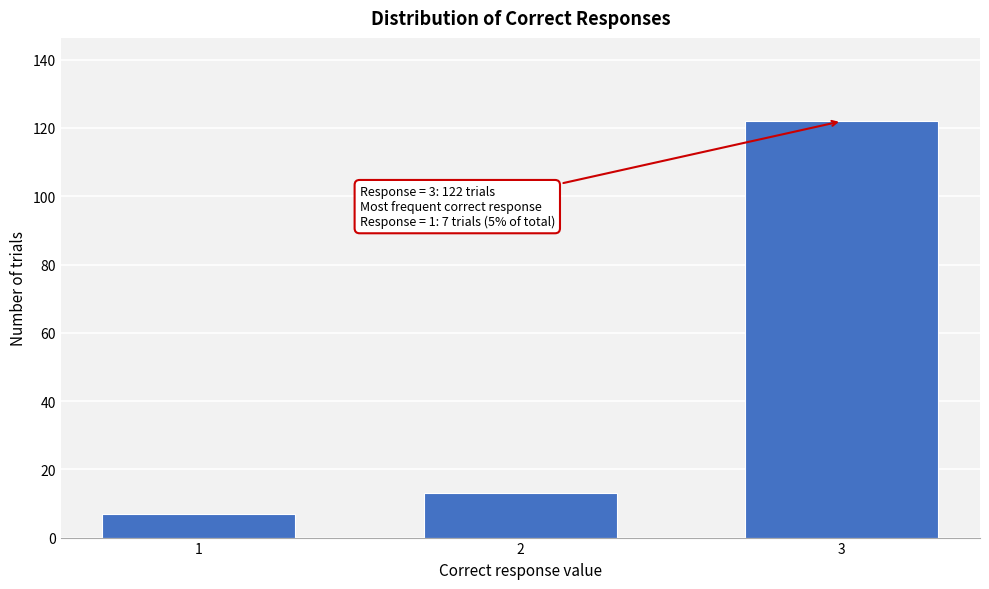

Reading left to right, extract all data points from this chart.

7	13	122